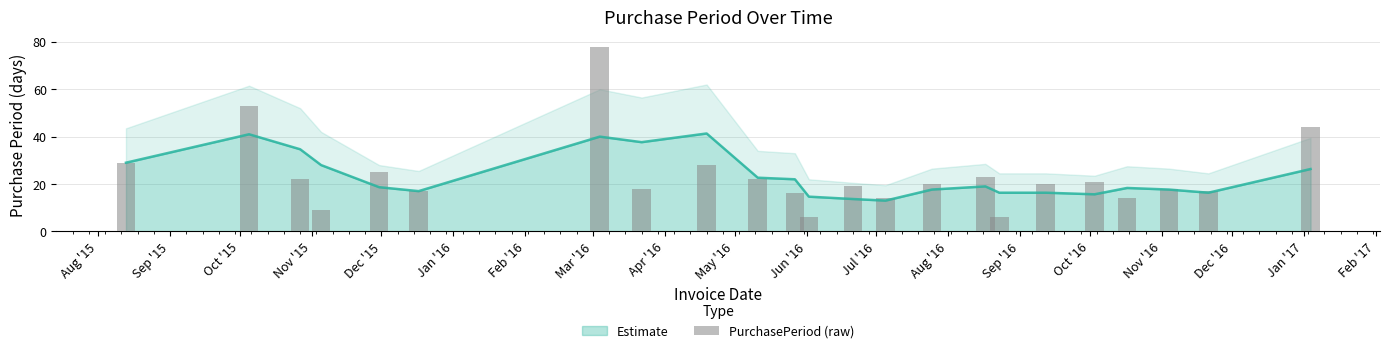

What is the sum of all values?

539